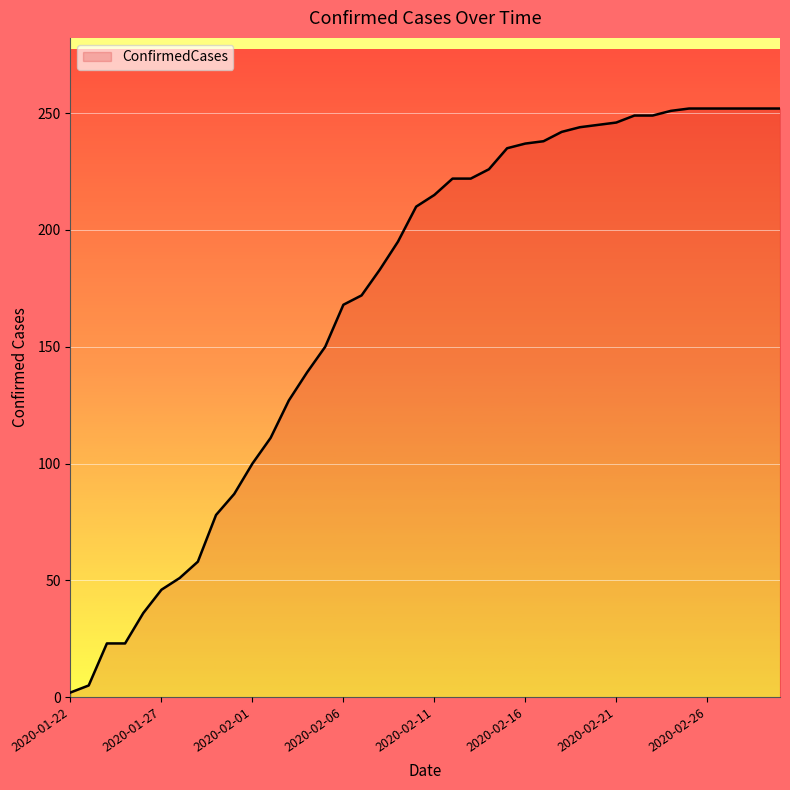

What is the maximum value shown in the chart?

252